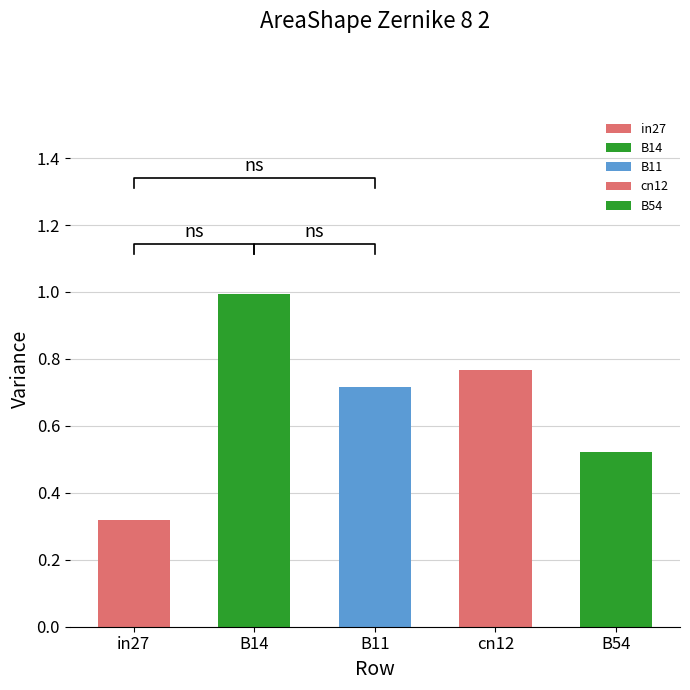

The value of job250_scenario0_467 at B14 is 0.4. True or false?

False